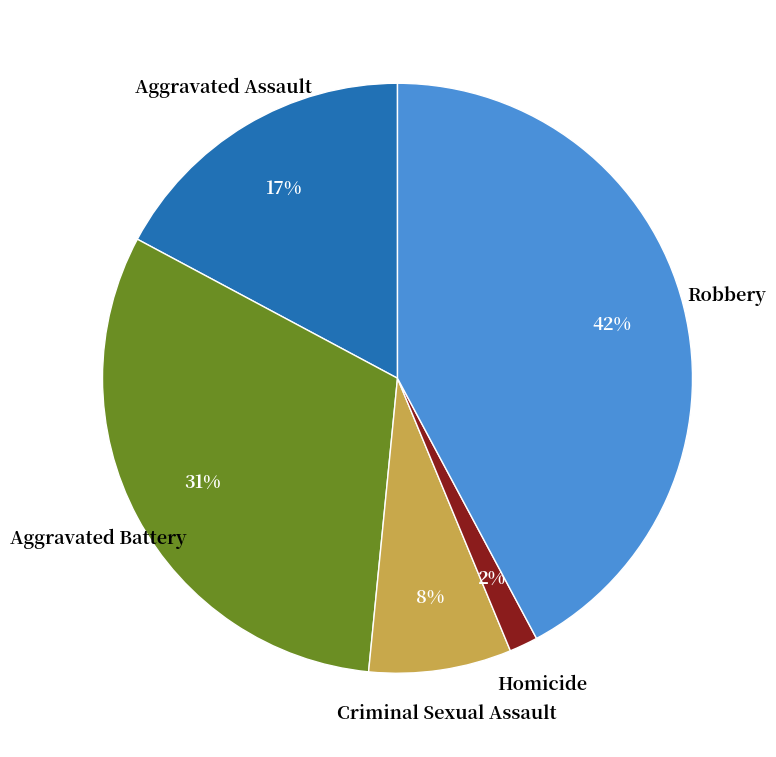

Does Aggravated Assault account for over 50% of the chart?

No